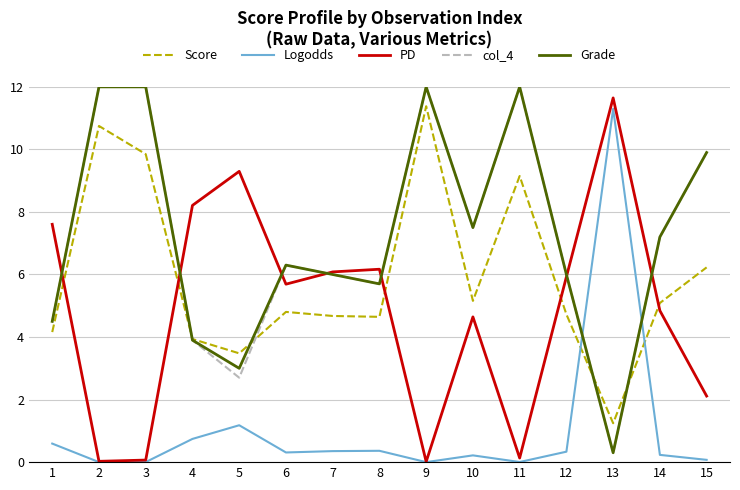

Is the value of Logodds at 5 greater than the value of Score at 4?

No